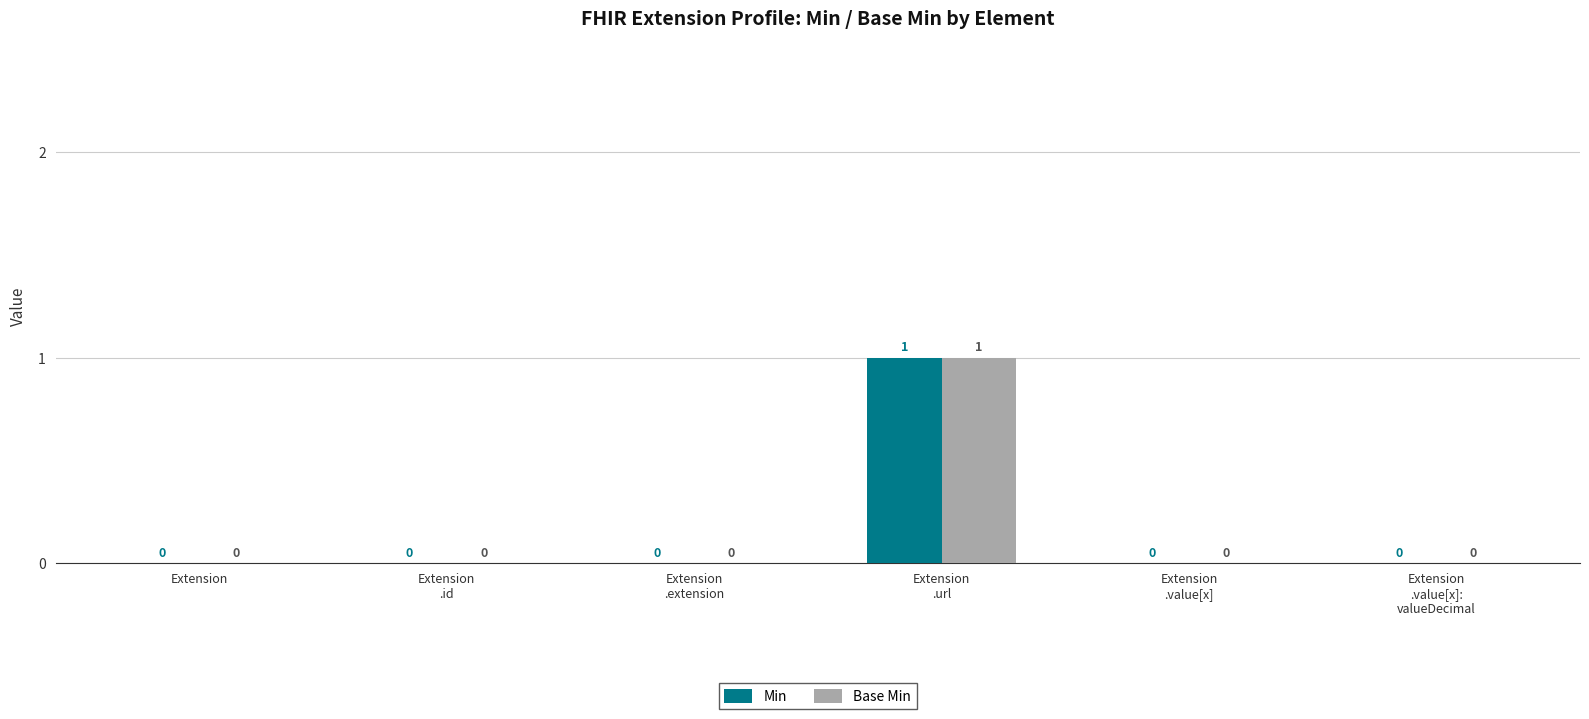

What is the sum of the Base Min values at Extension
.url and Extension
.id?

1